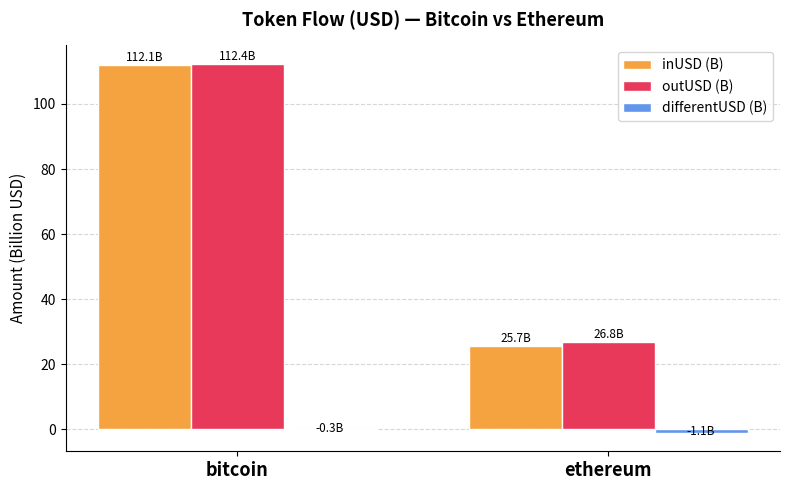

The inUSD (B) series shows 25.7 at ethereum. True or false?

True